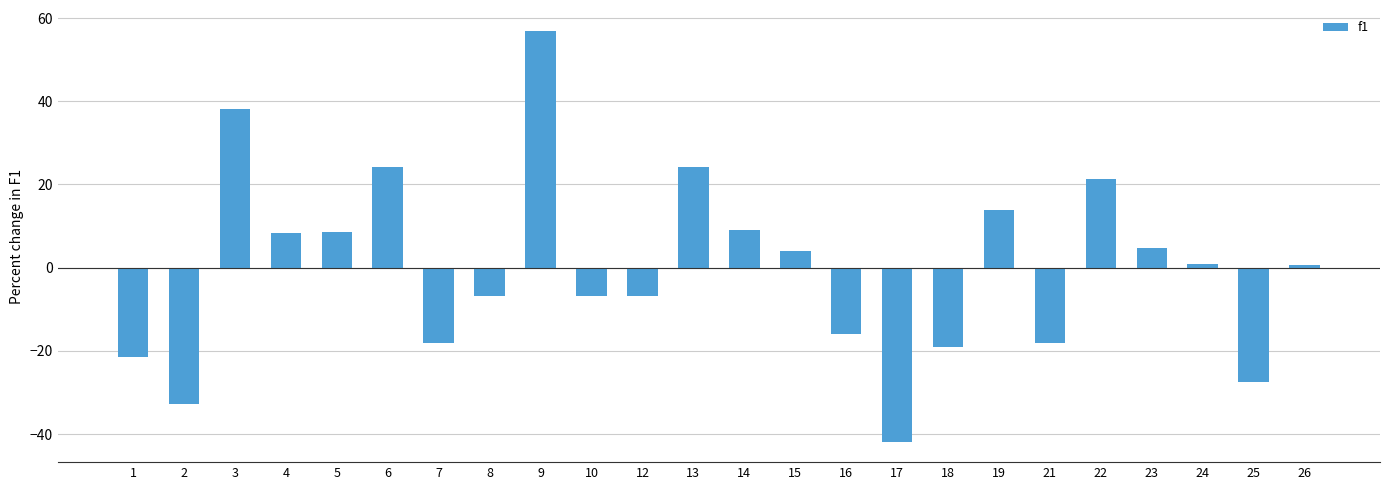

Does the chart contain any negative values?

Yes